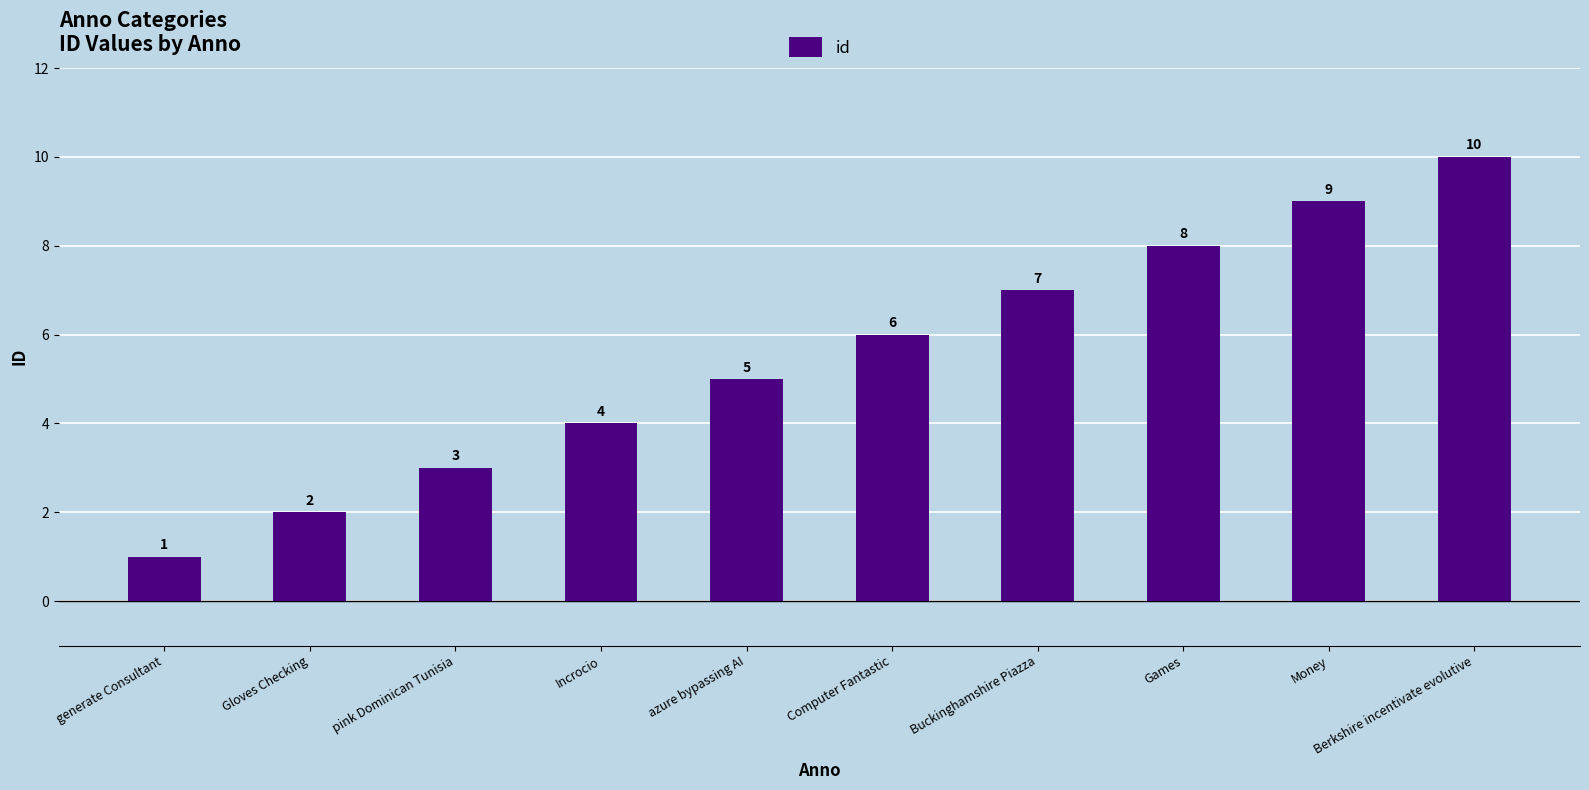

What is the label of the 1st bar from the right?

Berkshire incentivate evolutive